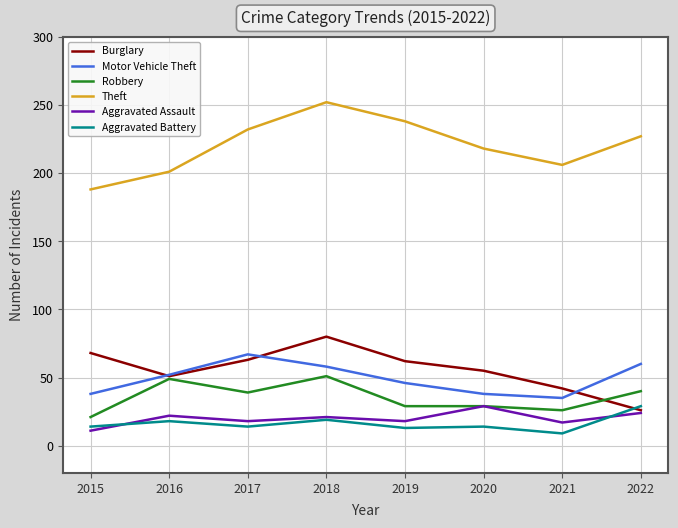

What is the spread (max minus min) of values at 2020?

204